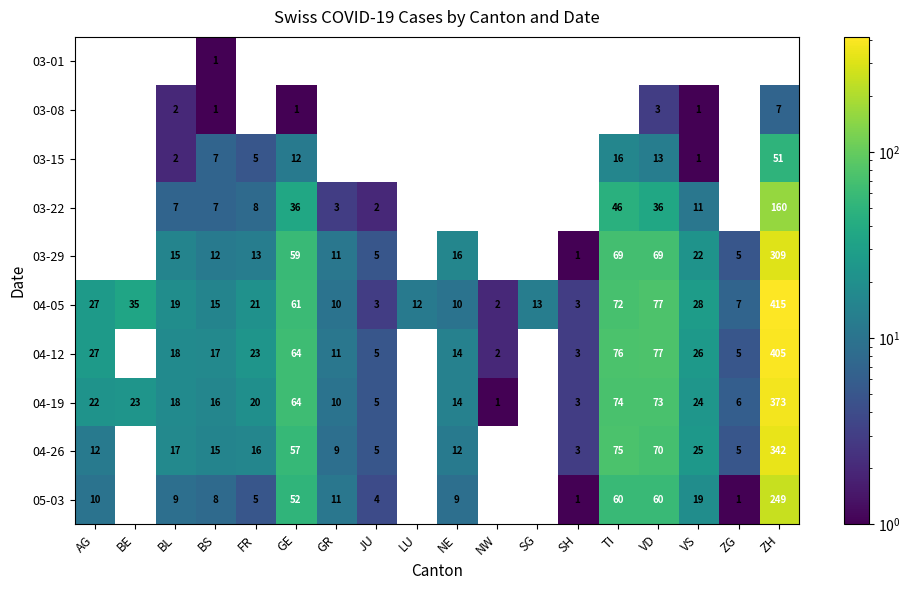

How many series are shown in this chart?

10